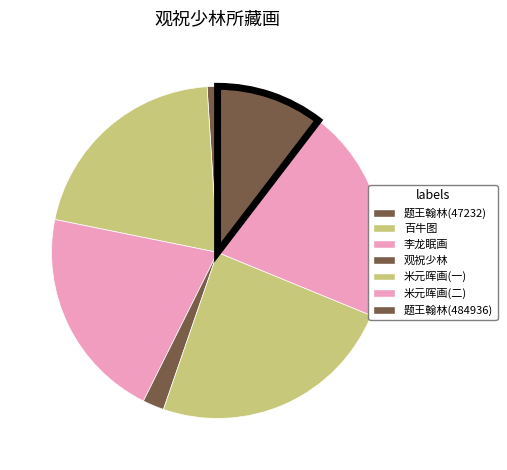

How many segments does this pie chart have?

7